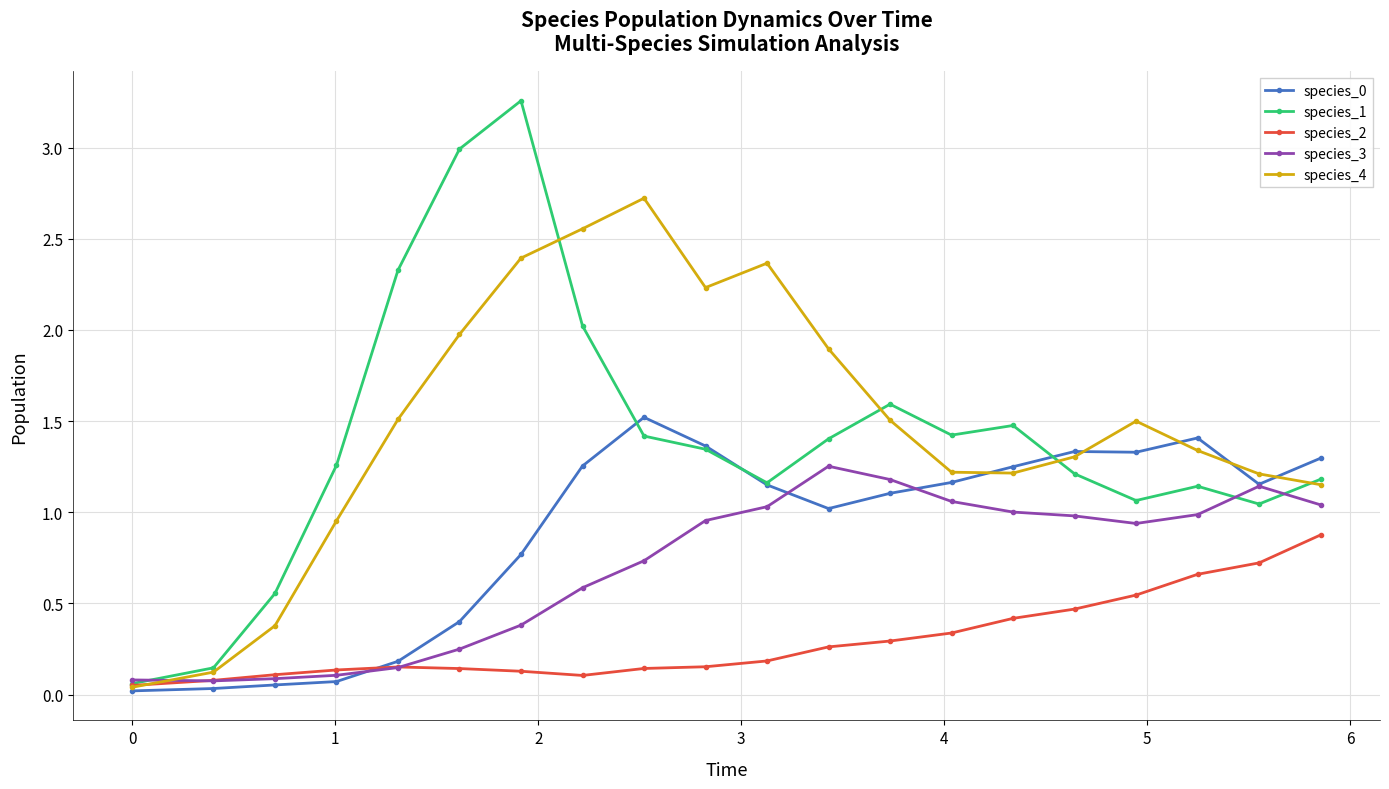

What is the highest value of the species_4 series?

2.7